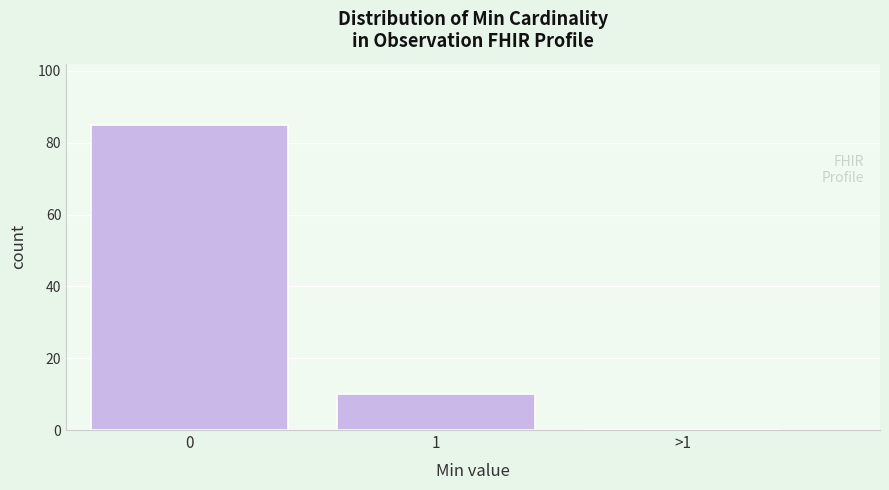

Reading left to right, what are all the values shown in this chart?

0=85	1=10	>1=0